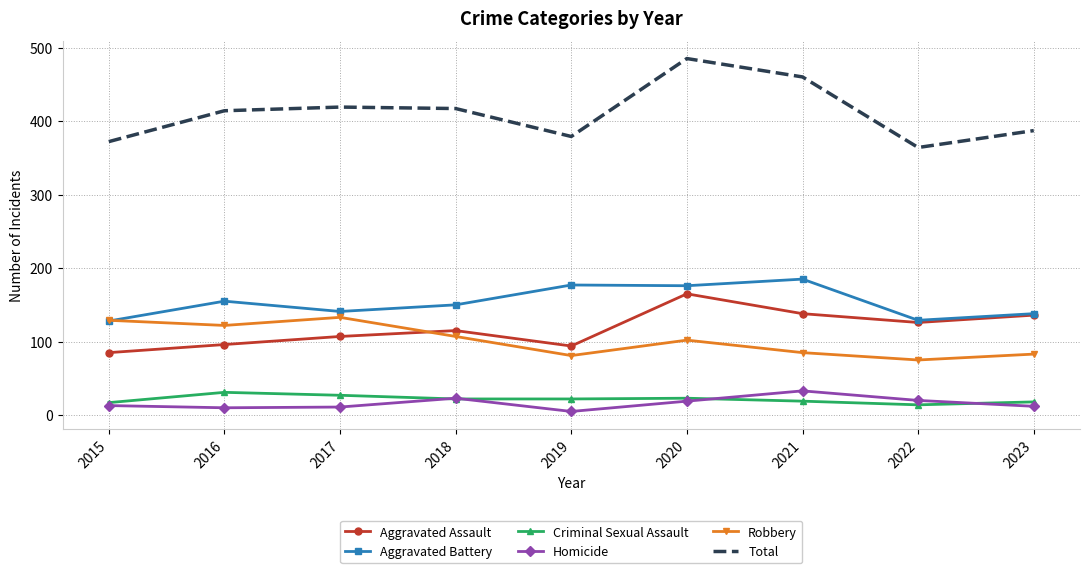

What is the greatest value displayed?

485